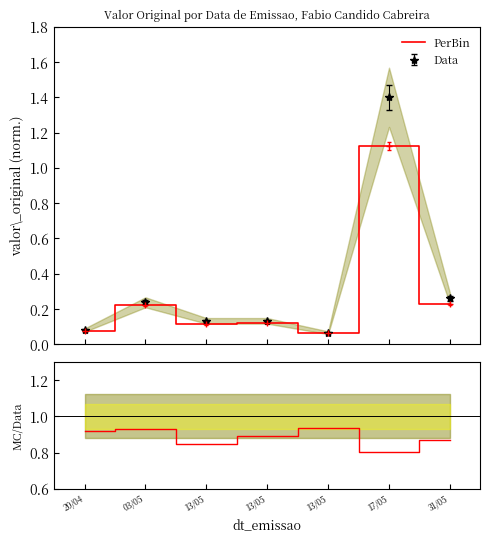

Reading left to right, what are all the values shown in this chart?

20/04=0.9	03/05=0.9	13/05=0.8	13/05=0.9	13/05=0.9	17/05=0.8	31/05=0.9